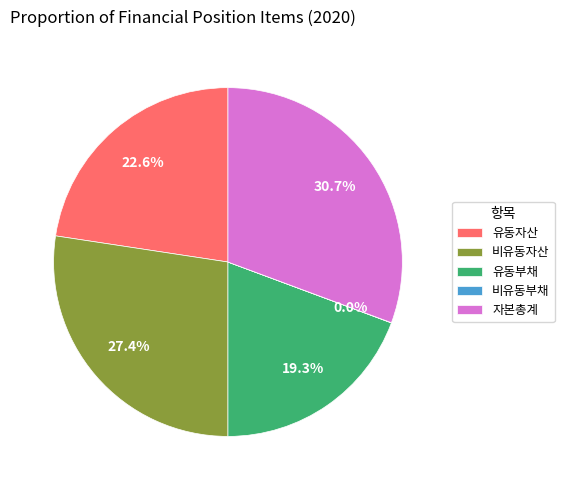

What is the largest slice in the pie chart?

자본총계